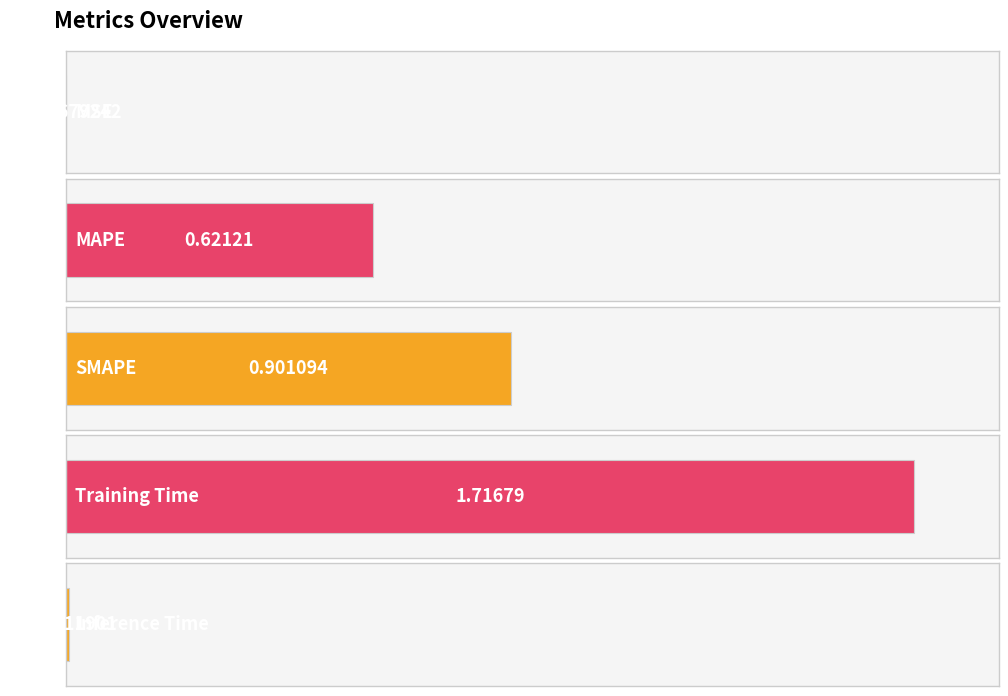

Rank the categories by value from highest to lowest.

Training Time, SMAPE, MAPE, Inference Time, MSE